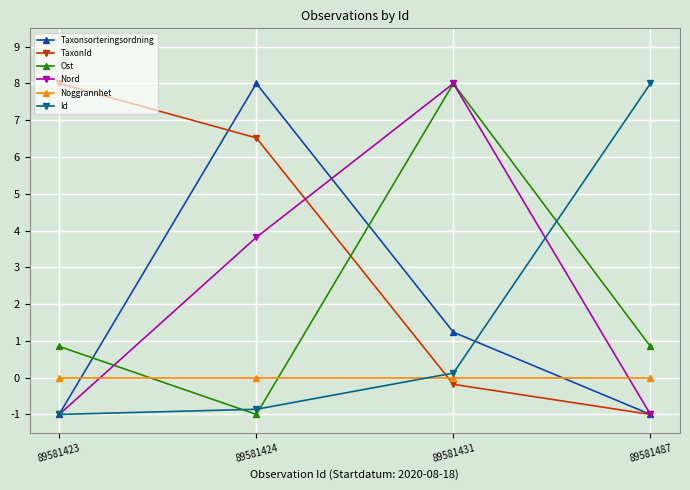

What is the value of the Ost point at the 2nd from the left?

-1.0